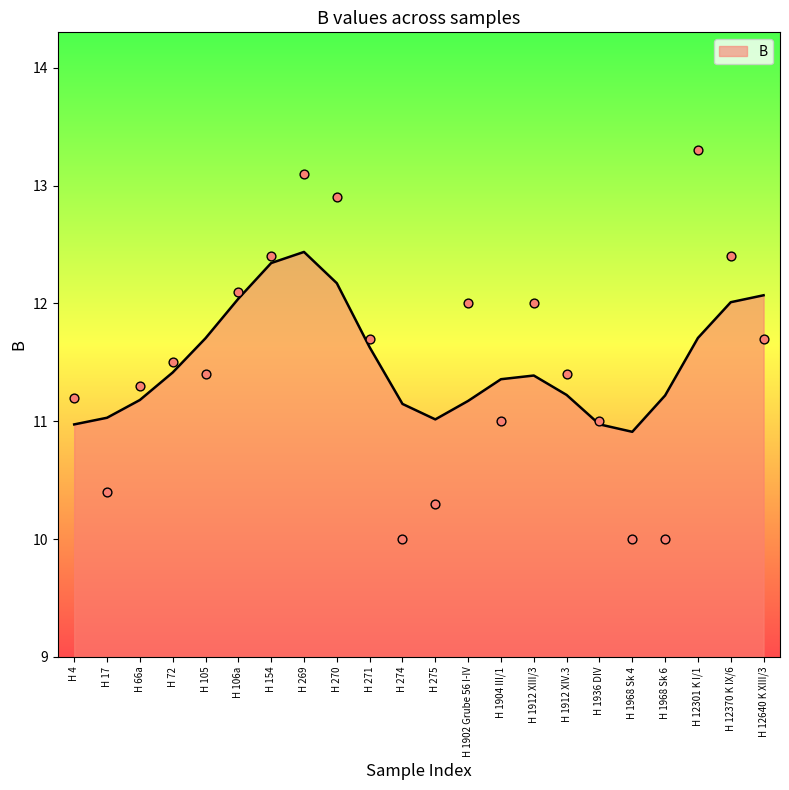

Which has a higher value, H 1936 DIV or H 1904 III/1?

H 1936 DIV